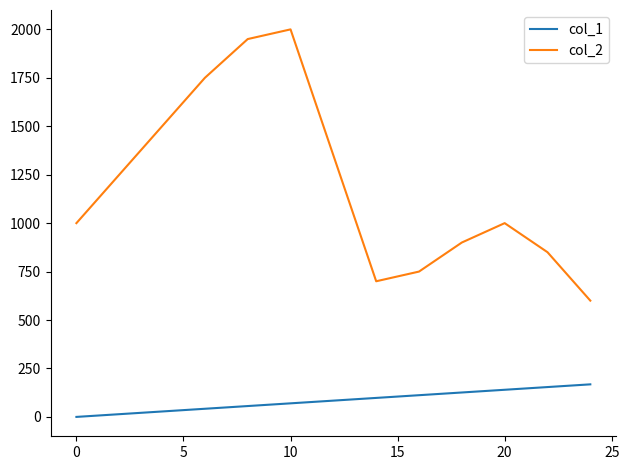

Rank the series by their average value, from lowest to highest.

col_1, col_2